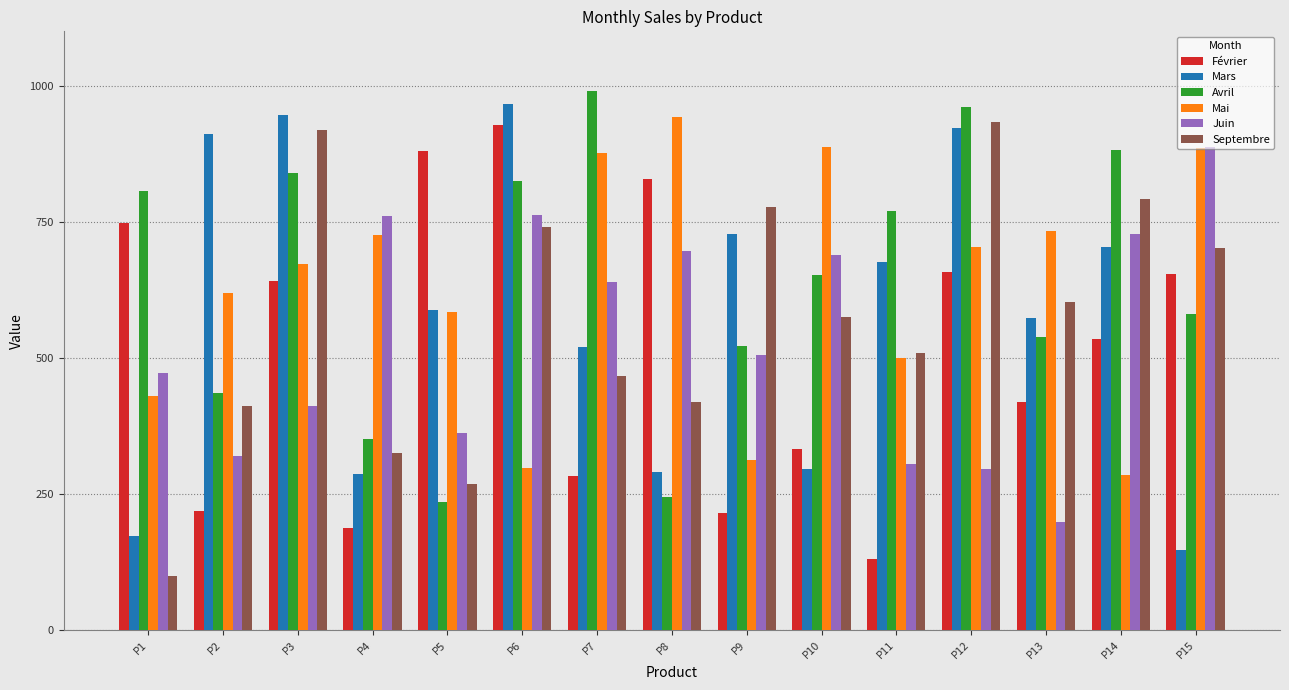

What is the value of the Février bar at the 10th from the left?

332